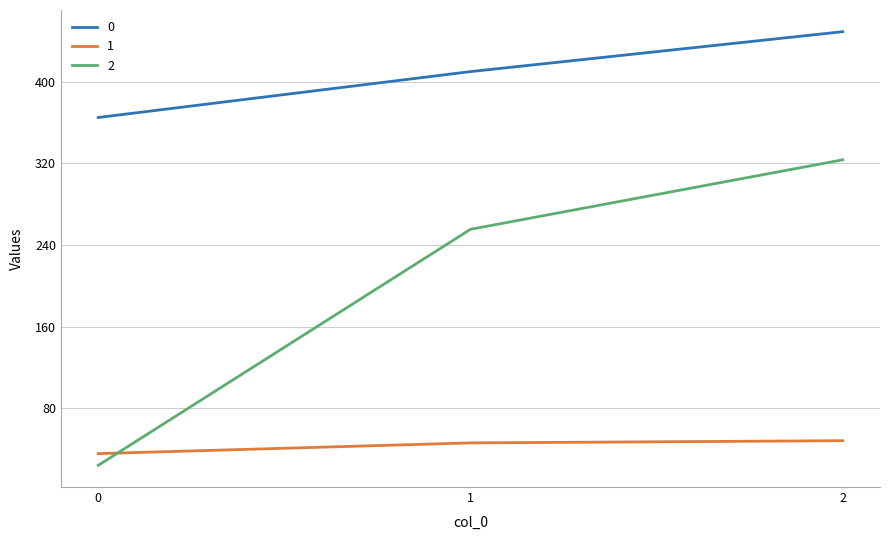

Is this an area chart (filled region under the line)?

No